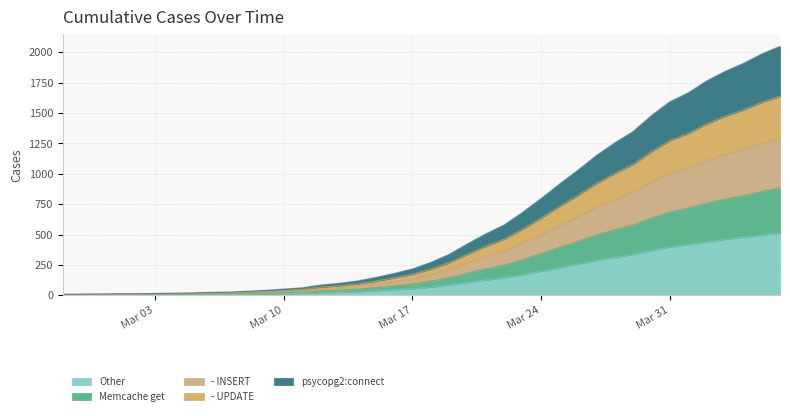

List the labels in order of value, smallest first.

2020-02-27, 2020-02-28, 2020-02-29, 2020-03-01, 2020-03-02, 2020-03-03, 2020-03-04, 2020-03-05, 2020-03-06, 2020-03-07, 2020-03-08, 2020-03-09, 2020-03-10, 2020-03-11, 2020-03-12, 2020-03-13, 2020-03-14, 2020-03-15, 2020-03-16, 2020-03-17, 2020-03-18, 2020-03-19, 2020-03-20, 2020-03-21, 2020-03-22, 2020-03-23, 2020-03-24, 2020-03-25, 2020-03-26, 2020-03-27, 2020-03-28, 2020-03-29, 2020-03-30, 2020-03-31, 2020-04-01, 2020-04-02, 2020-04-03, 2020-04-04, 2020-04-05, 2020-04-06